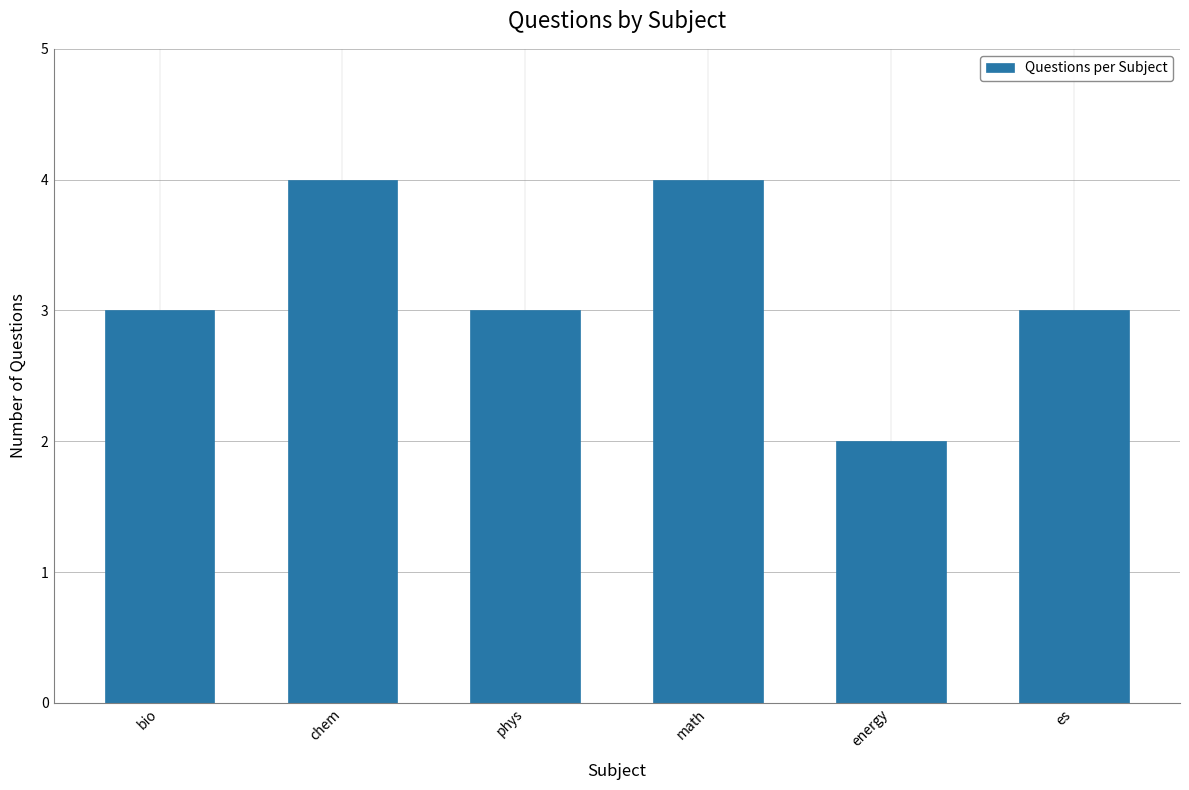

What is the value of the 6th bar from the left?

3